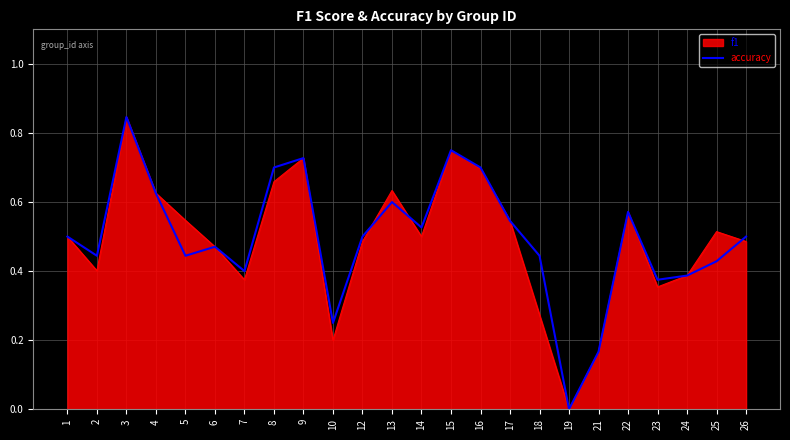

Which category has the lowest value in the f1 series?

19